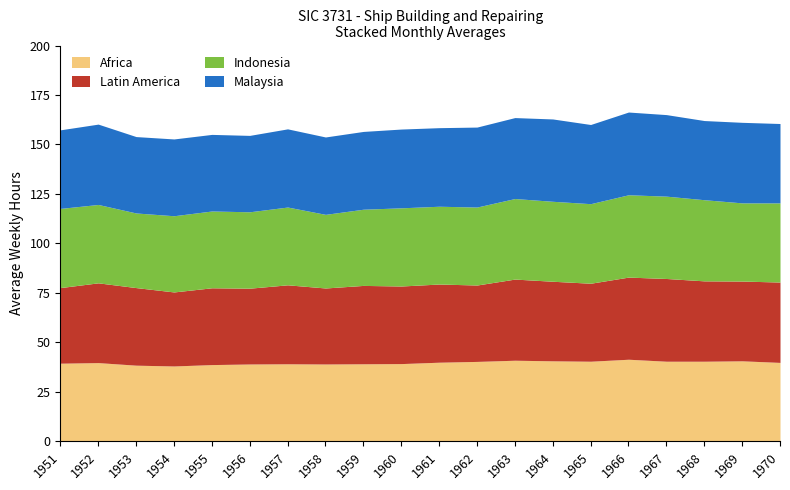

How many interior local valleys does the Latin America series have?

7